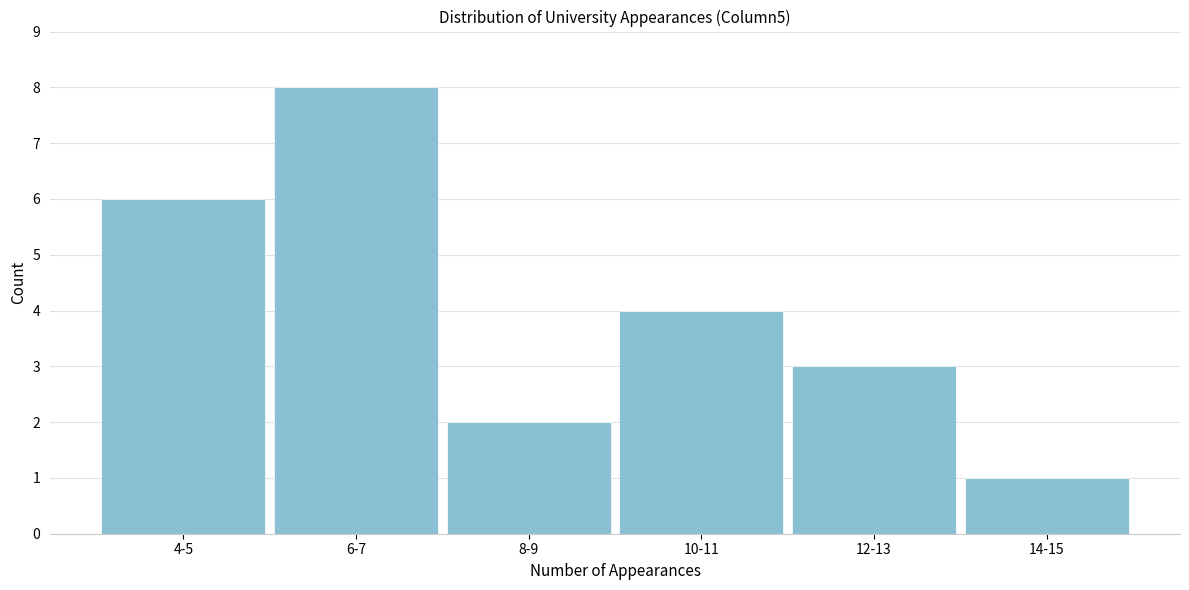

Reading left to right, what are all the values shown in this chart?

4-5=6	6-7=8	8-9=2	10-11=4	12-13=3	14-15=1